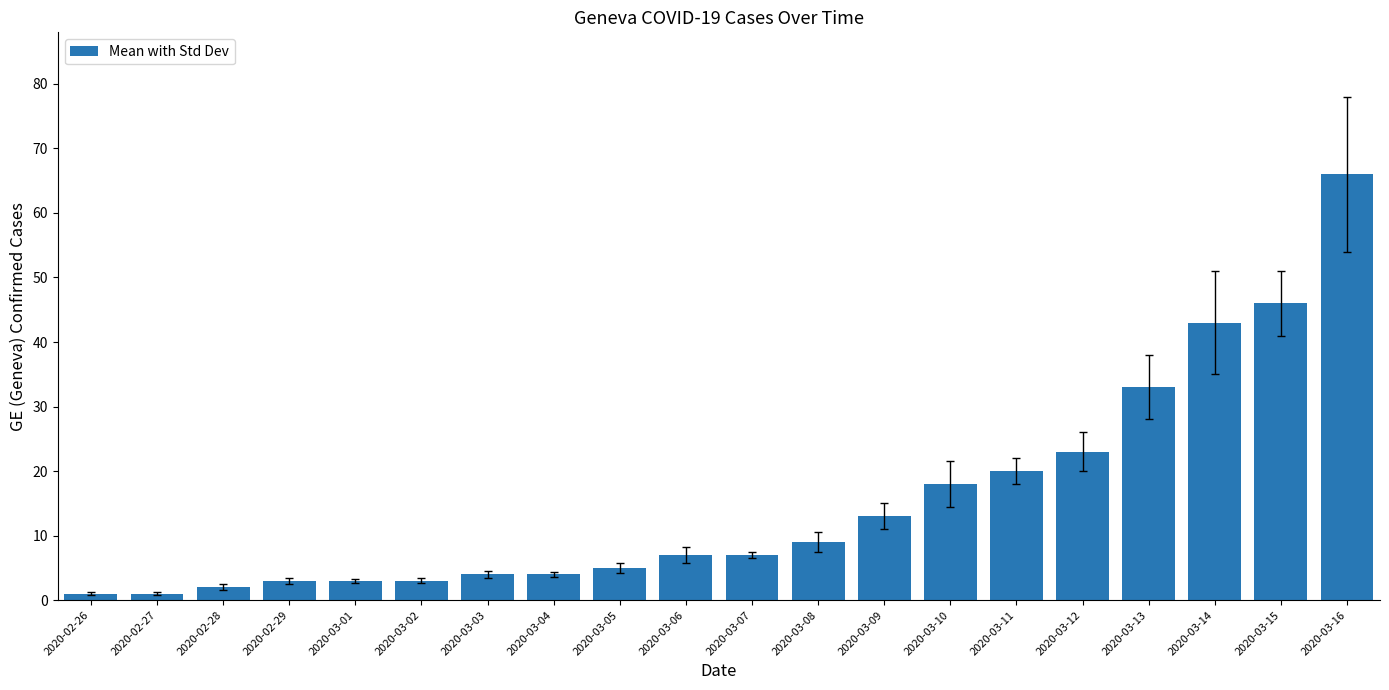

The chart shows a value of 13 at 2020-03-14. True or false?

False